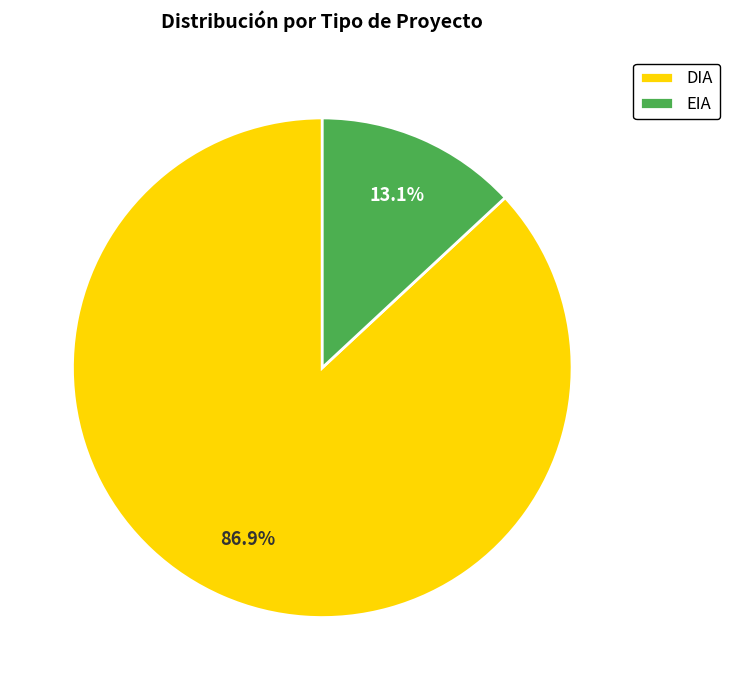

To the nearest percent, what portion does DIA represent?

87%